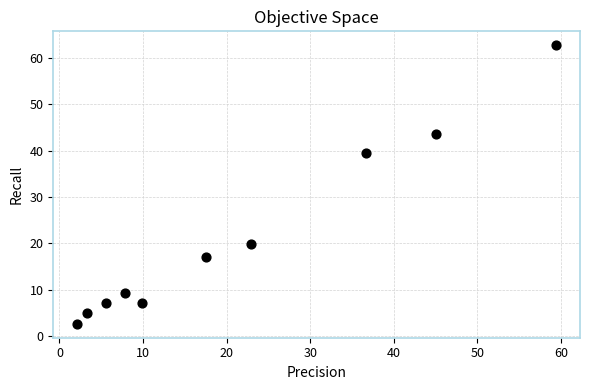

What is the average X value?

21.0